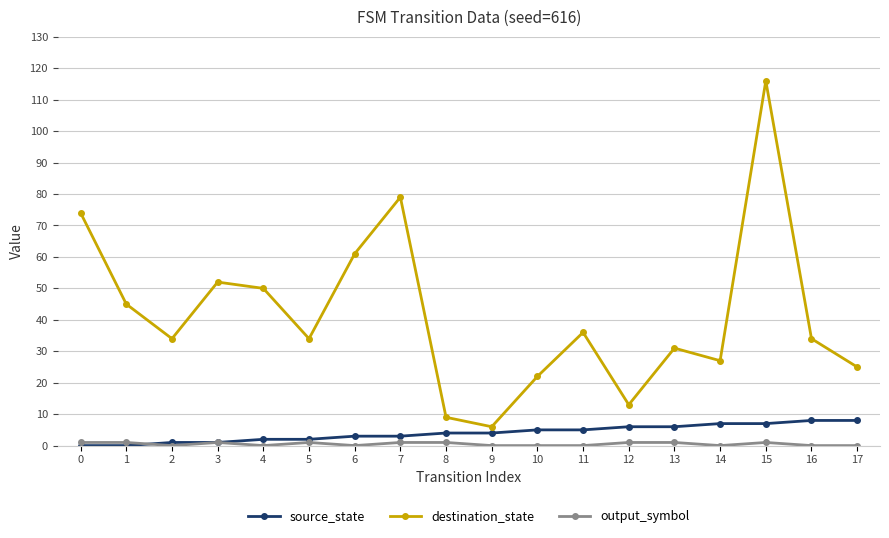

What is the sum of all source_state values?

72